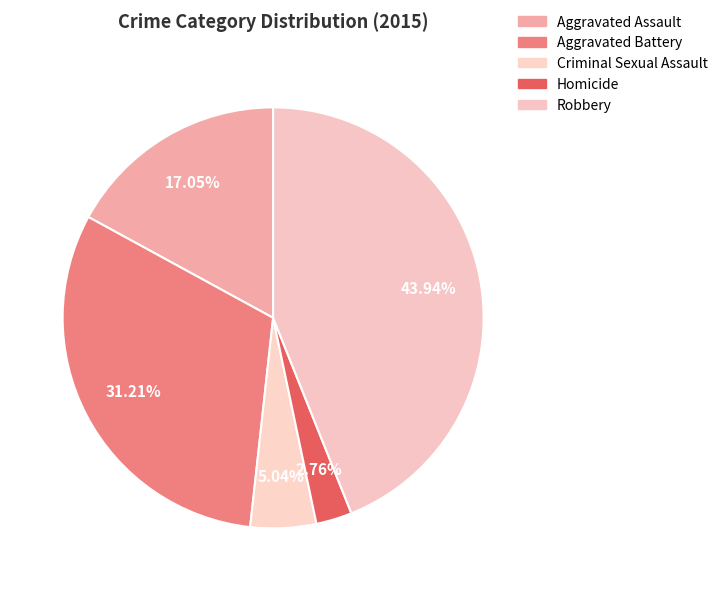

True or false: Aggravated Battery accounts for 41% of the total.

False